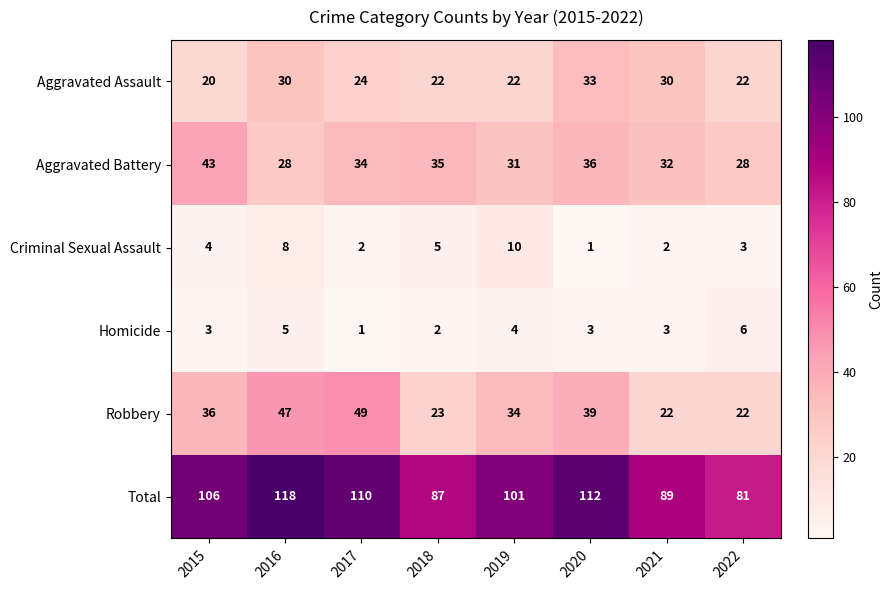

What is the difference between the maximum and second lowest values in the Aggravated Assault series?

11